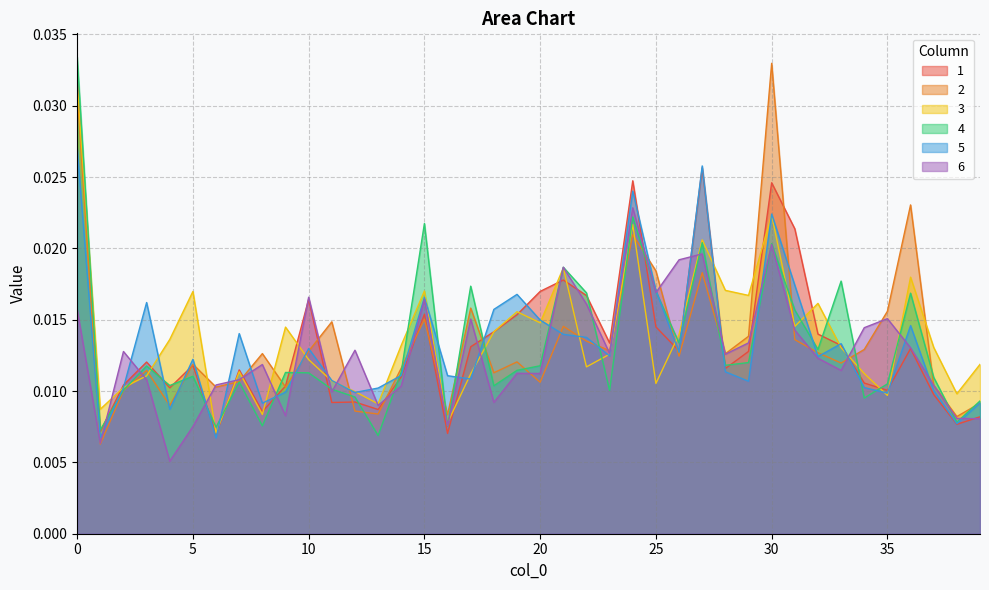

Where is the first local maximum for 6?

2